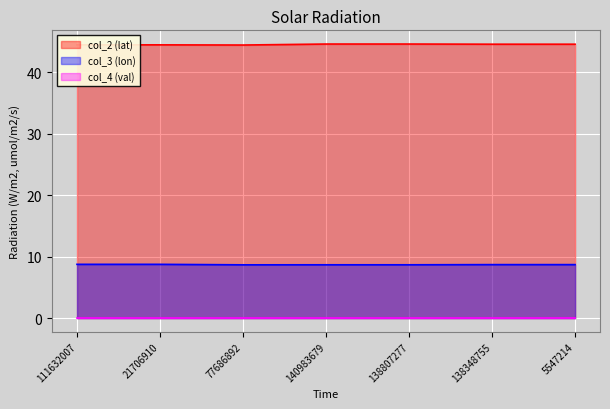

How many data points does each series have?

7